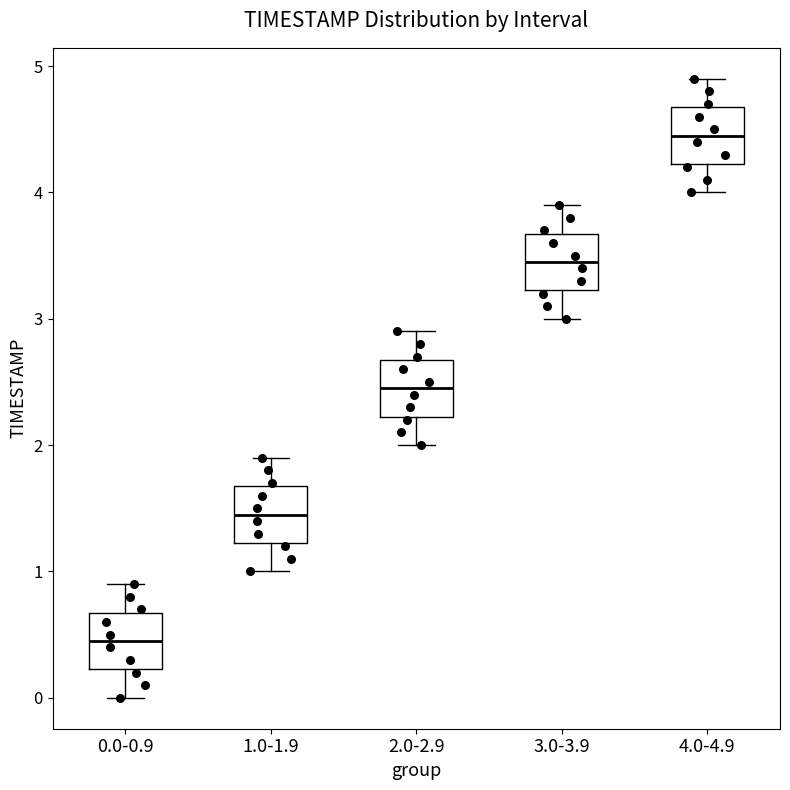

Where is the upper edge of the box for 2.0-2.9 on the y-axis? The values are not printed on the chart, so give them approximately, as read against the axis.

2.7